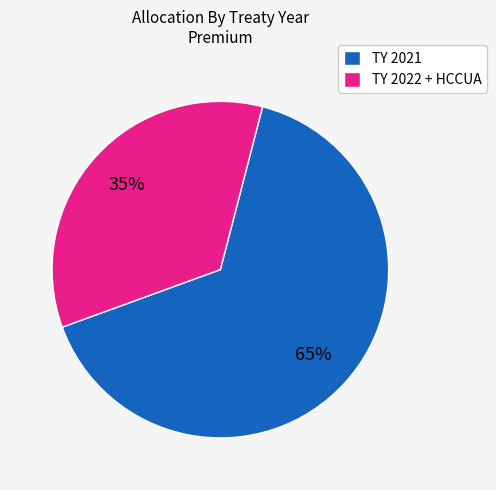

True or false: TY 2022 + HCCUA accounts for 35% of the total.

True